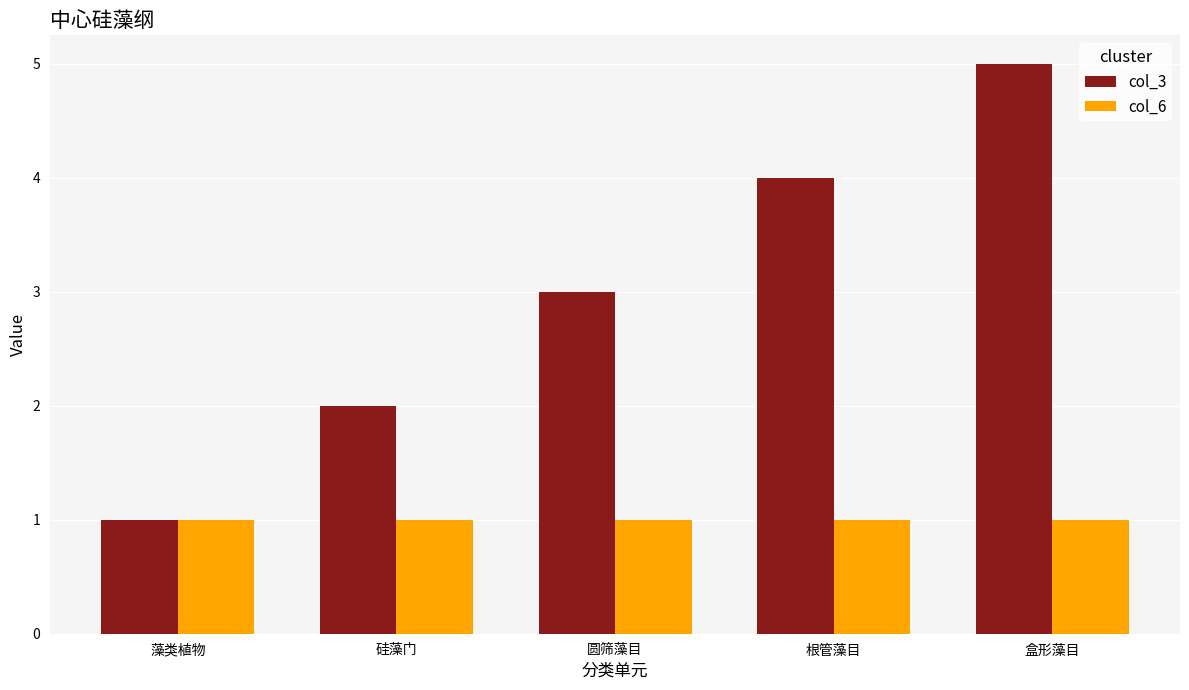

Which series changed the most between 根管藻目 and 盒形藻目?

col_3